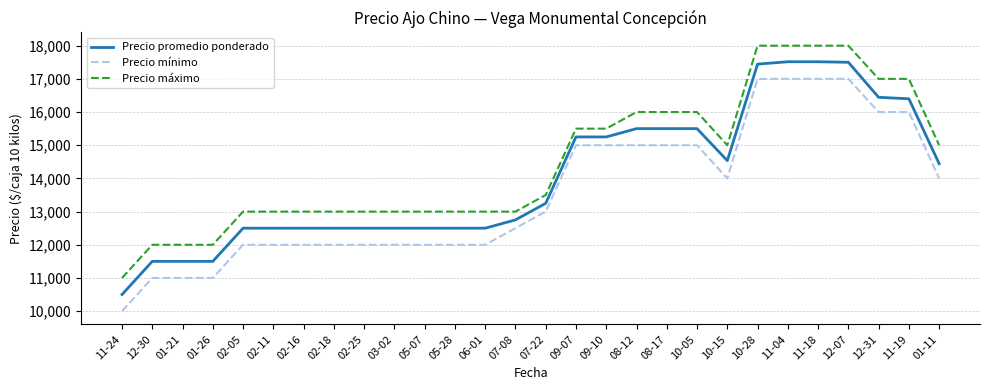

List the series in order of their overall mean, lowest first.

Precio mínimo, Precio promedio ponderado, Precio máximo